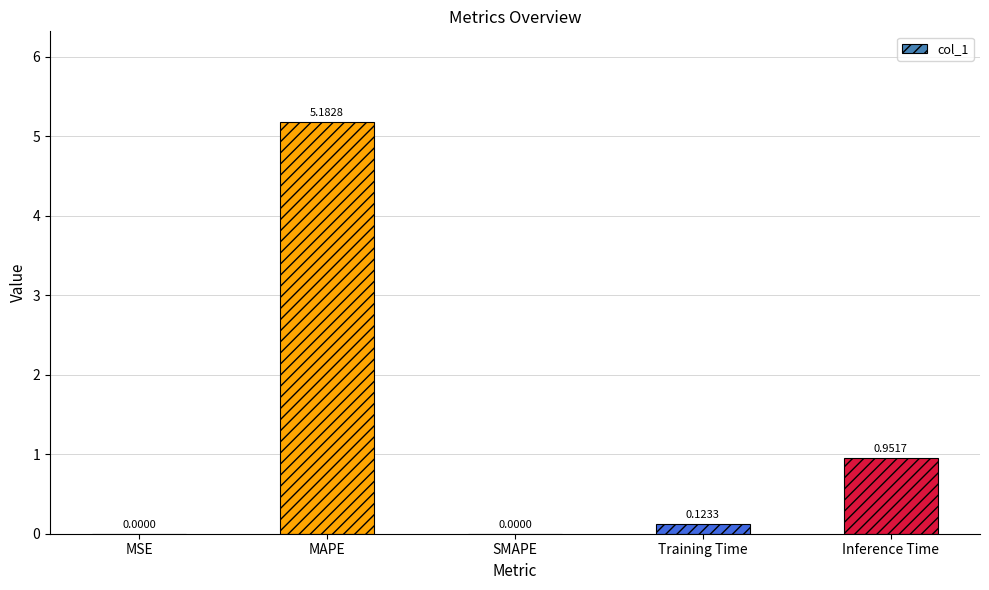

Where is the data nearest to the value 2?

Inference Time